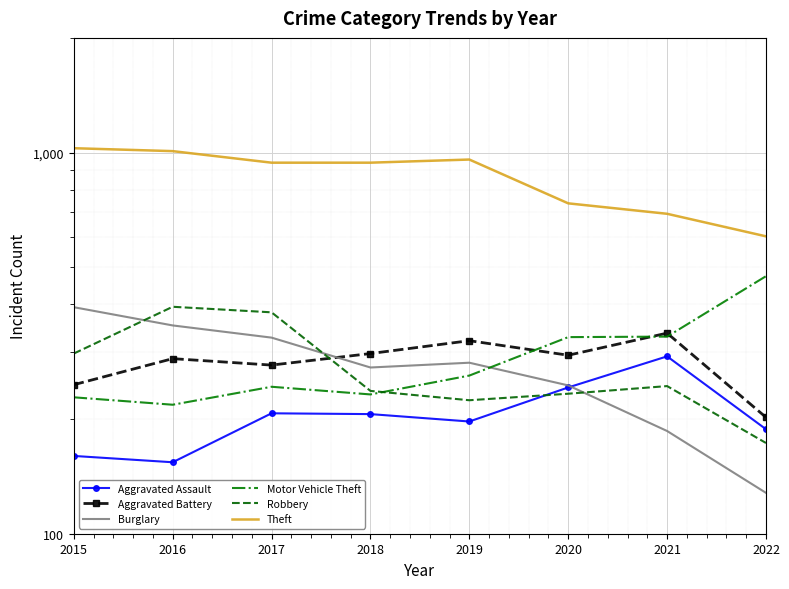

What is the difference between the maximum and minimum values in the Burglary series?

265